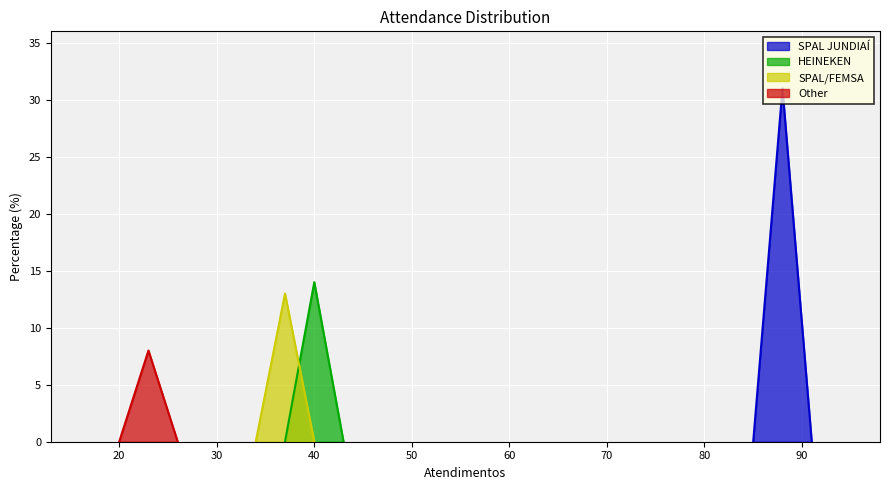

Count the number of values greater than 14.

1